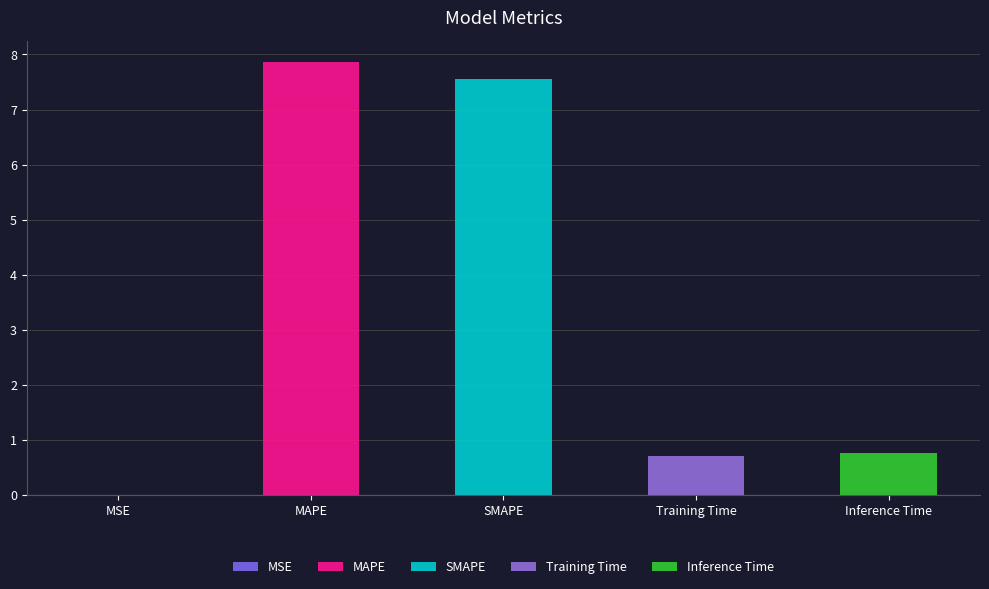

Rank the categories by value from highest to lowest.

MAPE, SMAPE, Inference Time, Training Time, MSE